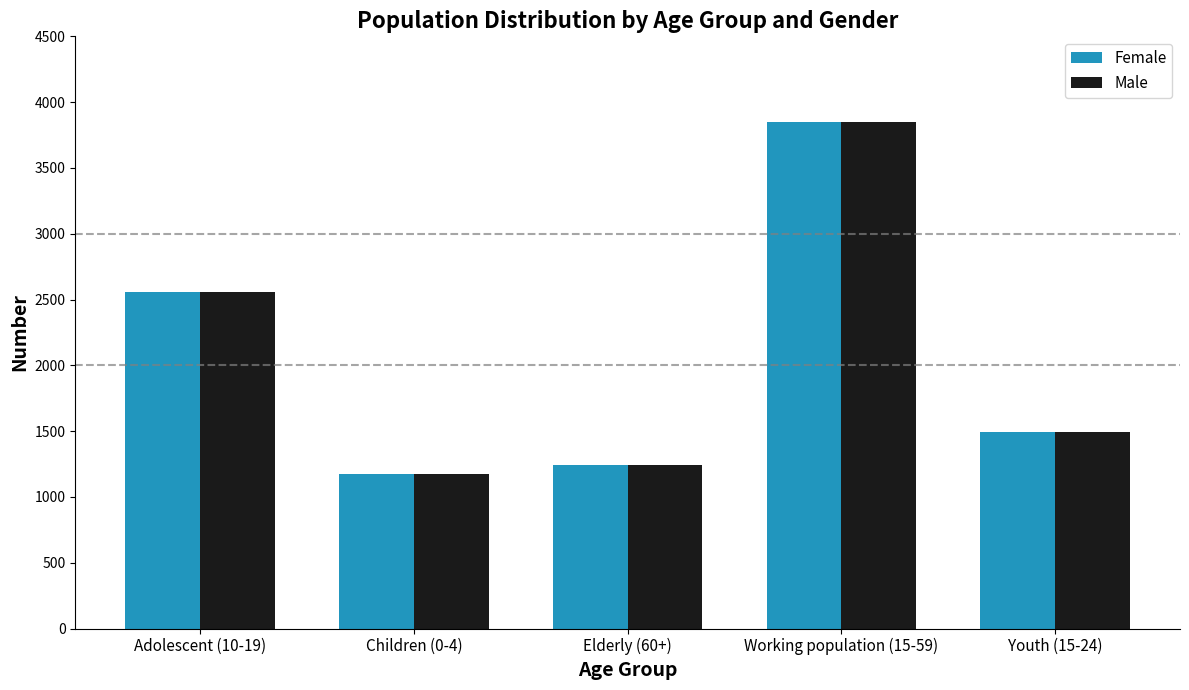

Which category has the lowest value in the Male series?

Children (0-4)